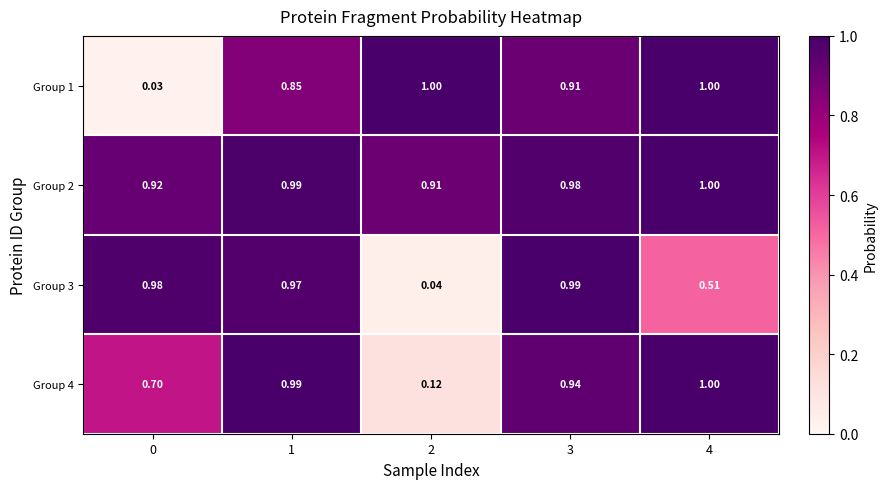

Is the value of Group 3 at 2 greater than the value of Group 1 at 2?

No